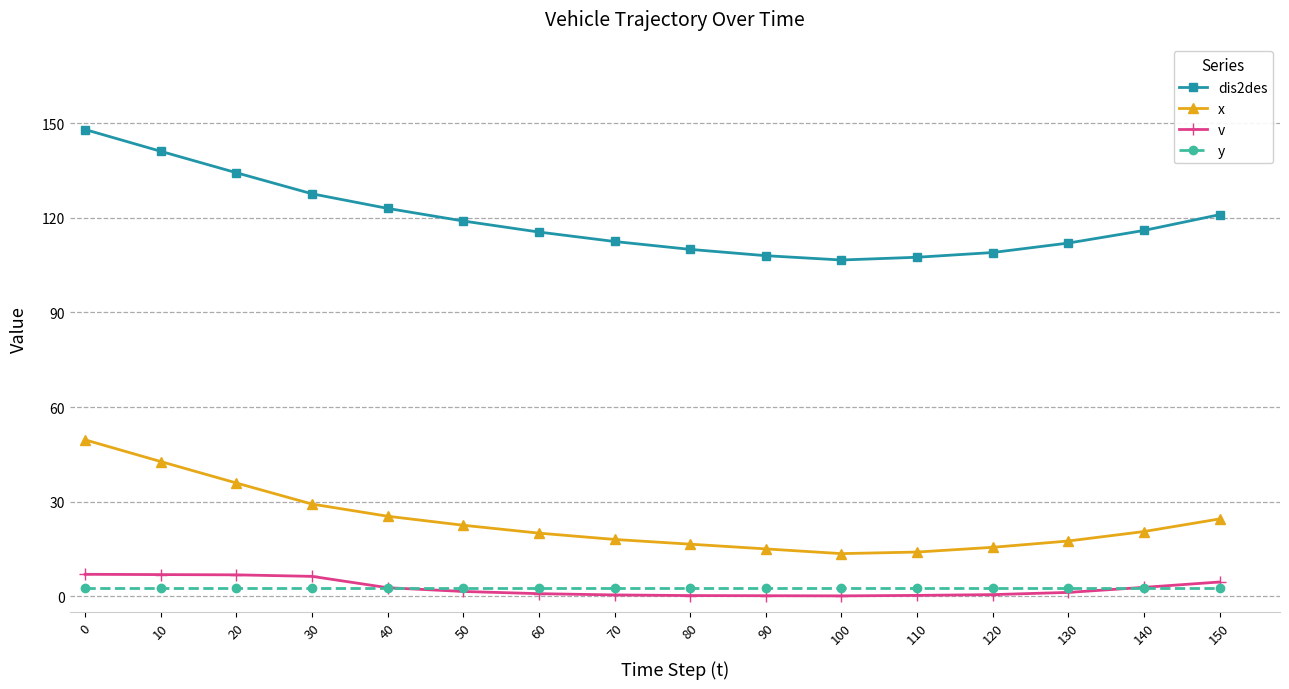

What is the minimum value for x?

13.5